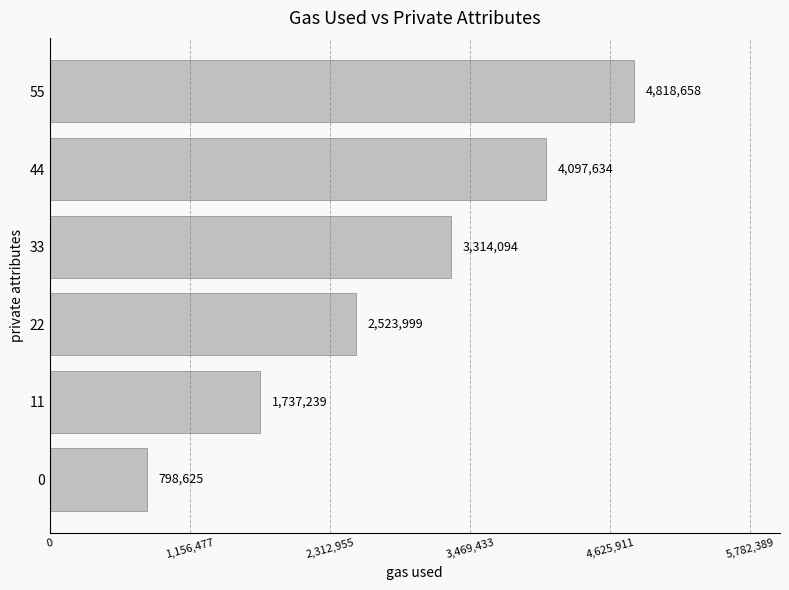

At which label is the value closest to 2808641?

22